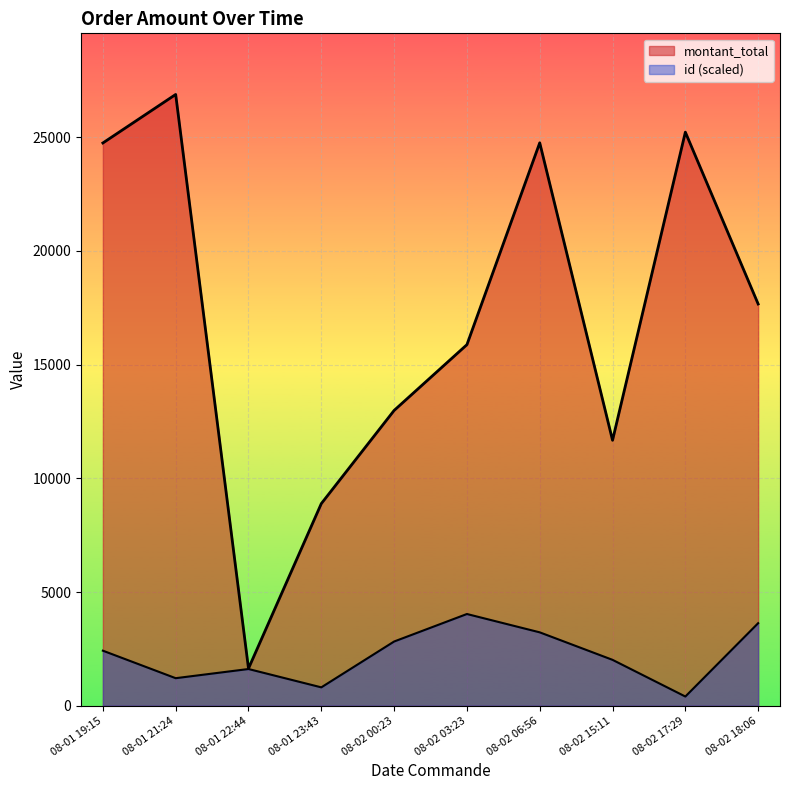

Reading left to right, extract all data points from this chart.

id: 2023-08-02T17:29:18=1	2023-08-01T23:43:41=2	2023-08-01T21:24:52=3	2023-08-01T22:44:06=4	2023-08-02T15:11:58=5	2023-08-01T19:15:05=6	2023-08-02T00:23:47=7	2023-08-02T06:56:13=8	2023-08-02T18:06:06=9	2023-08-02T03:23:10=10
montant_total: 2023-08-02T17:29:18=25226	2023-08-01T23:43:41=8888	2023-08-01T21:24:52=26884	2023-08-01T22:44:06=1636	2023-08-02T15:11:58=11674	2023-08-01T19:15:05=24750	2023-08-02T00:23:47=12986	2023-08-02T06:56:13=24757	2023-08-02T18:06:06=17668	2023-08-02T03:23:10=15879